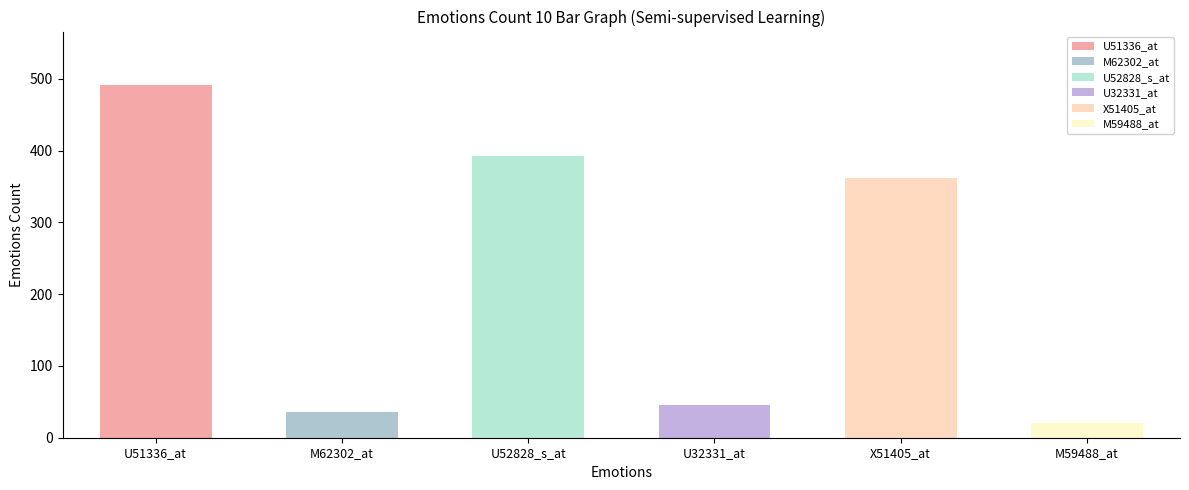

What is the difference between the second highest and second lowest values in the M59488_at series?

47